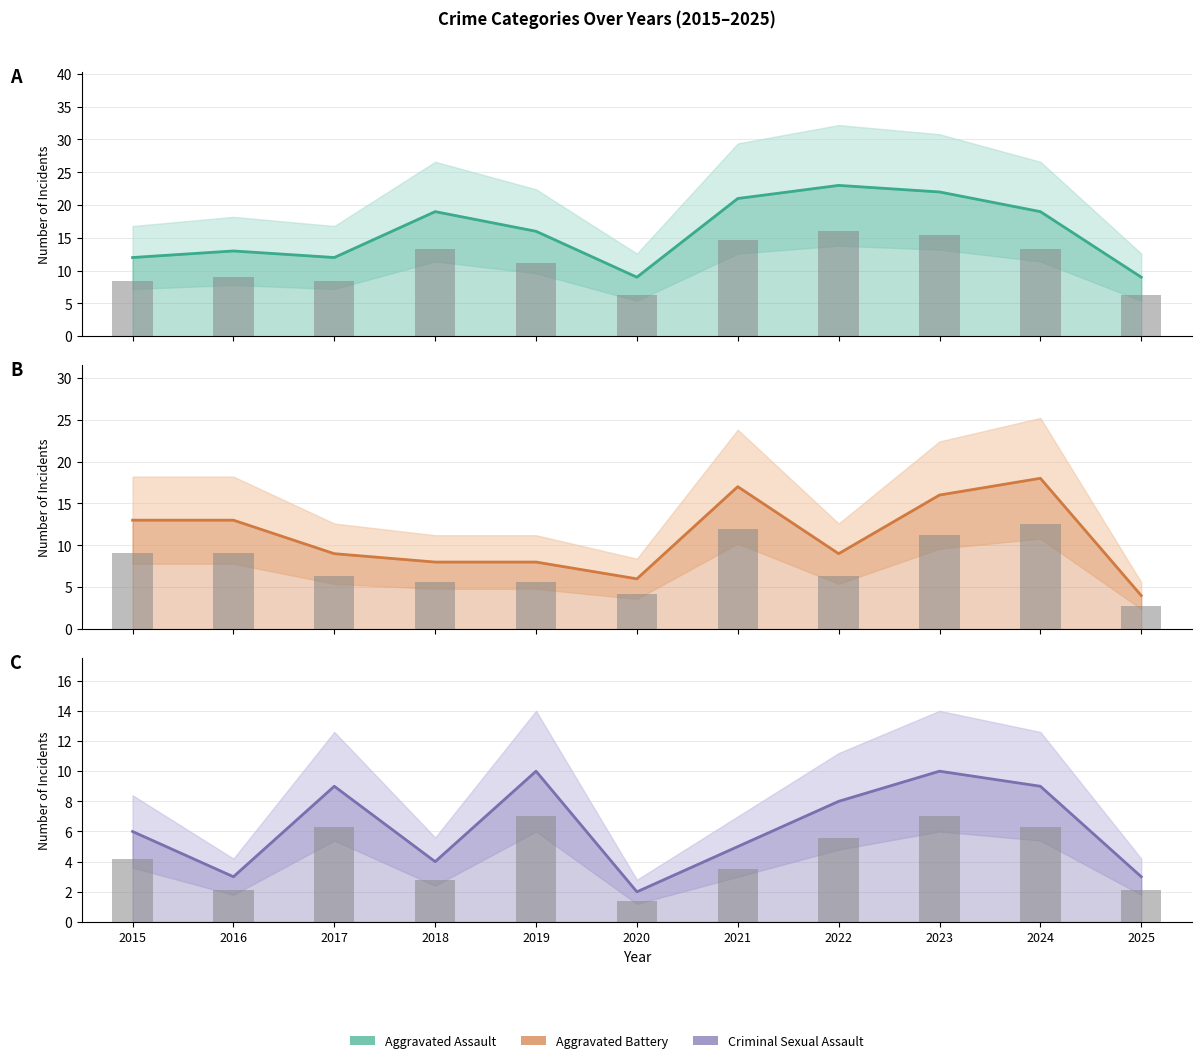

Is it true that Criminal Sexual Assault equals 6.7 at 2018?

False